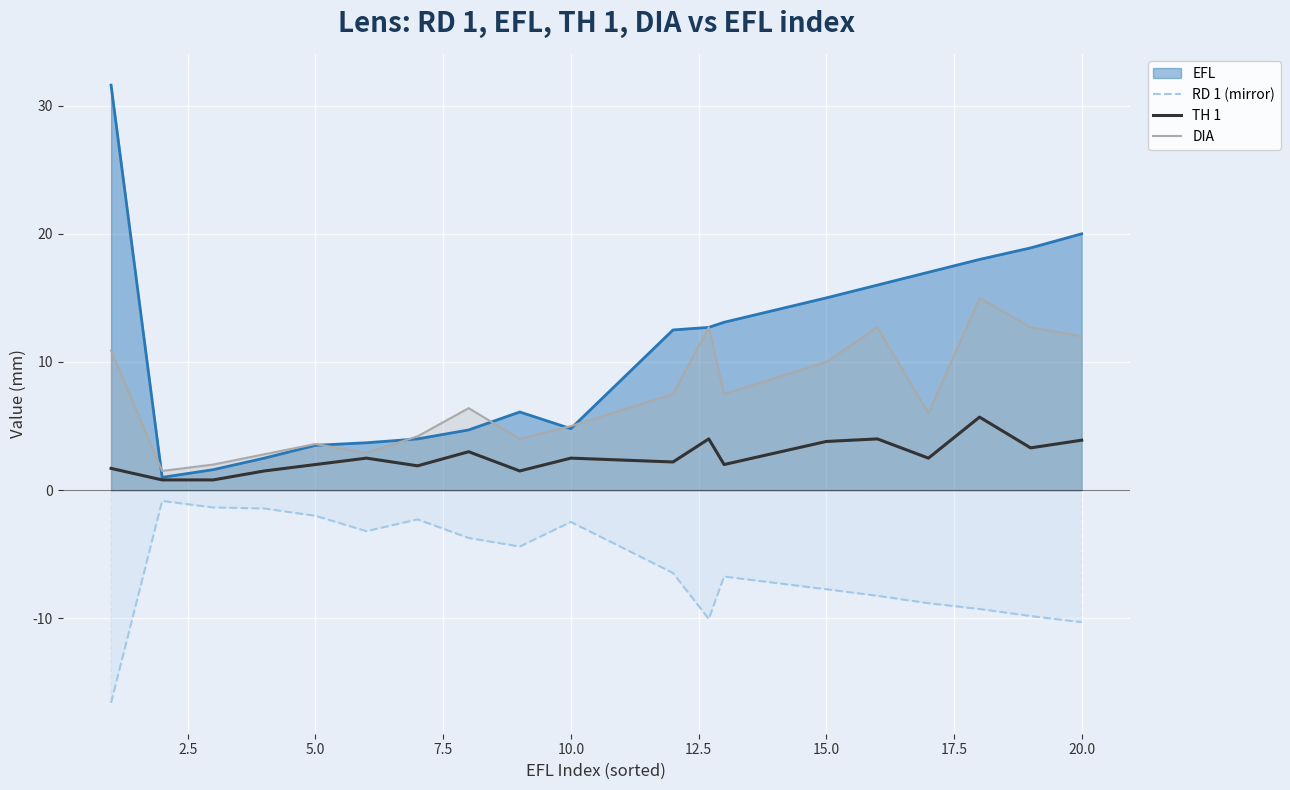

Which series has the largest total across all categories?

EFL